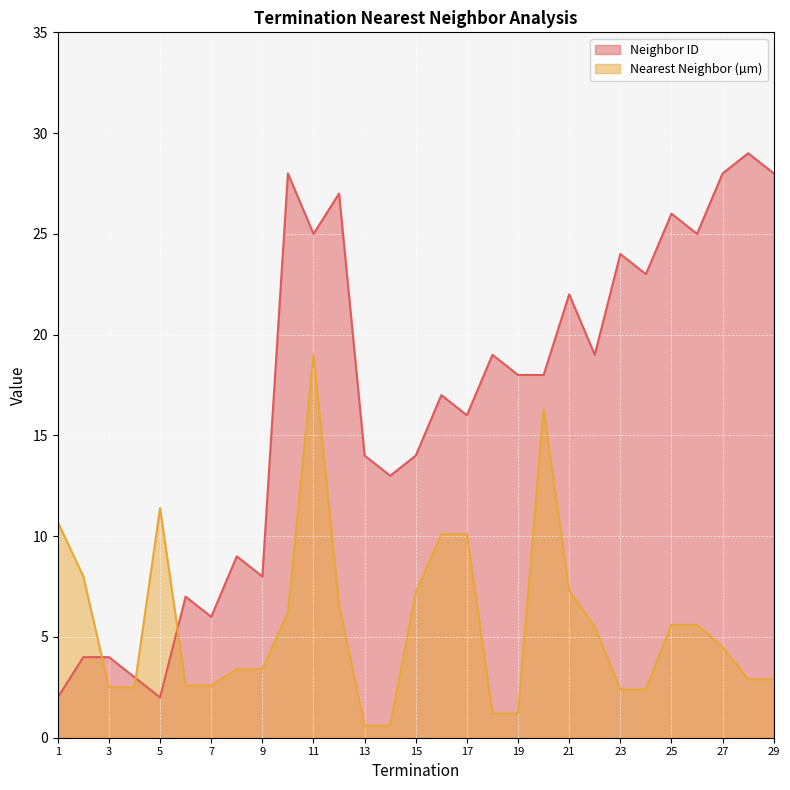

At which label does Nearest Neighbor (µm) reach its peak?

11